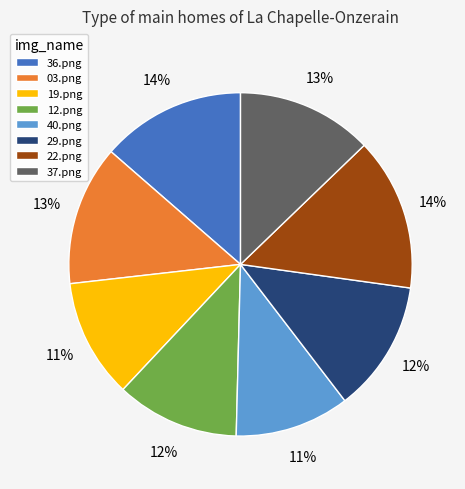

What percentage is the 12.png slice, to the nearest percent?

12%